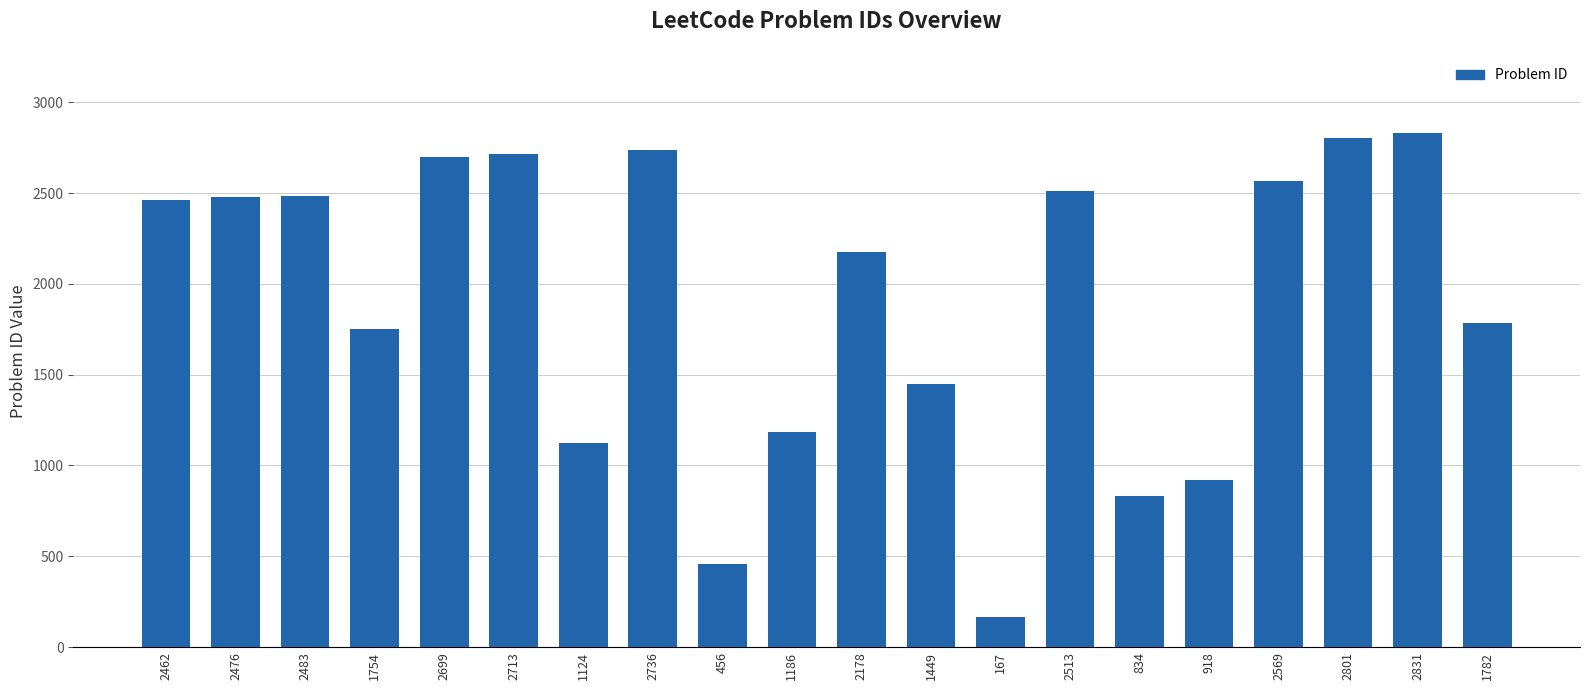

What is the label of the 16th bar from the right?

2699